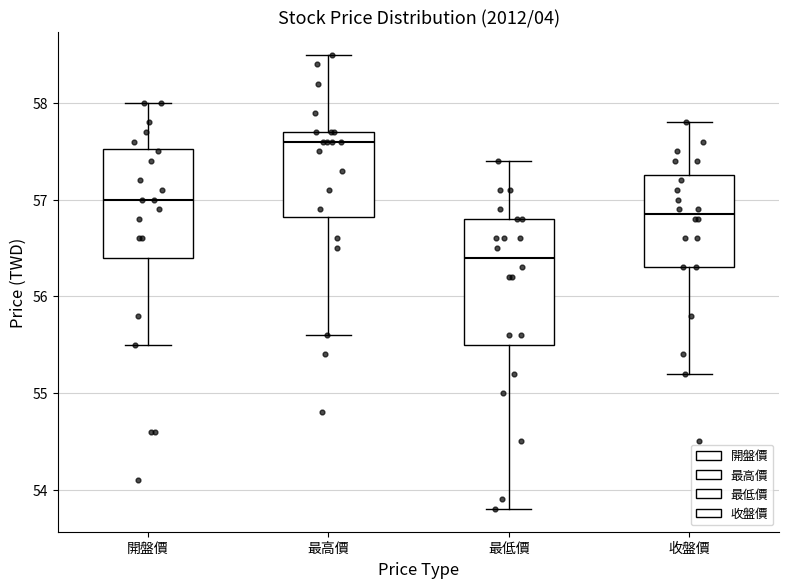

Which box has the lowest median line?

最低價